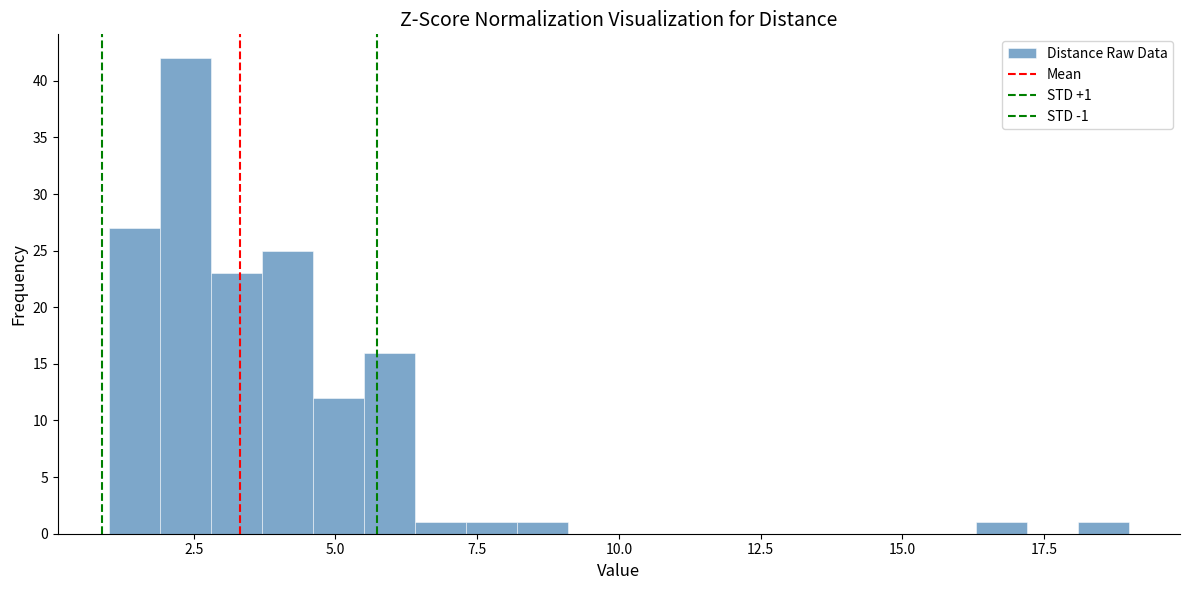

Read against the x-axis, roughly where is the centre of the tallest bar?

2.5